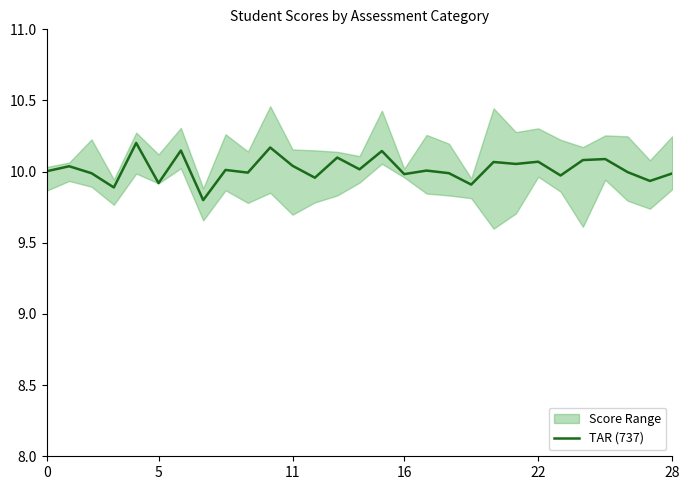

What is the label of the 22nd point from the right?

7